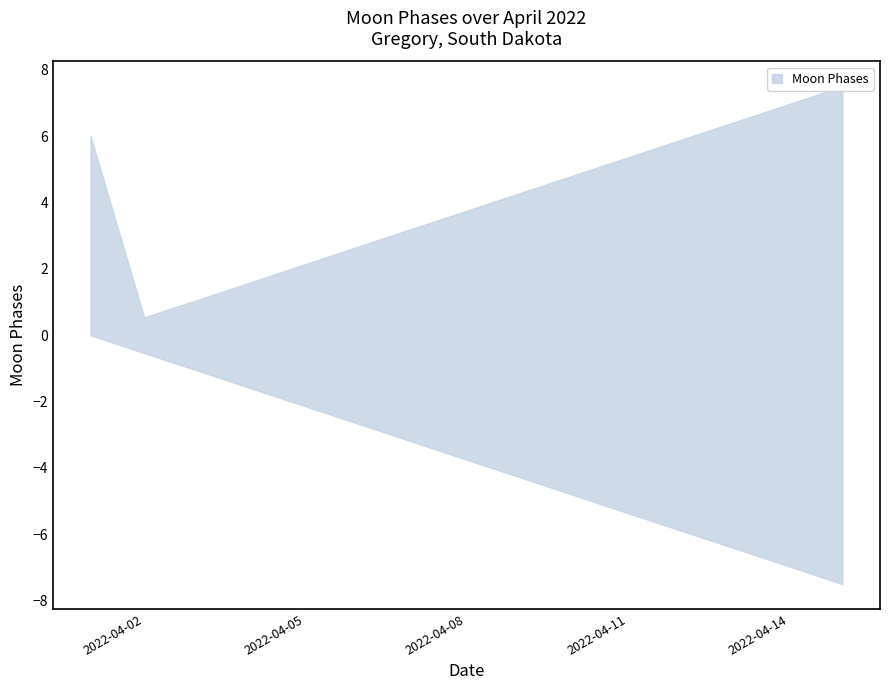

The chart shows a value of -2 at 2022-04-14. True or false?

False